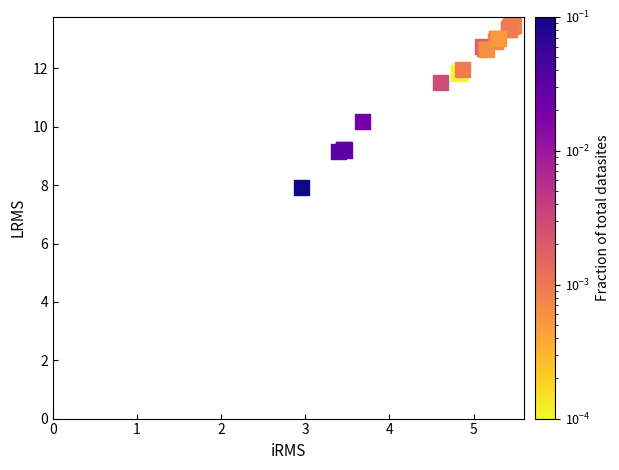

What Y value in the scatter plot is closest to 10?

10.2